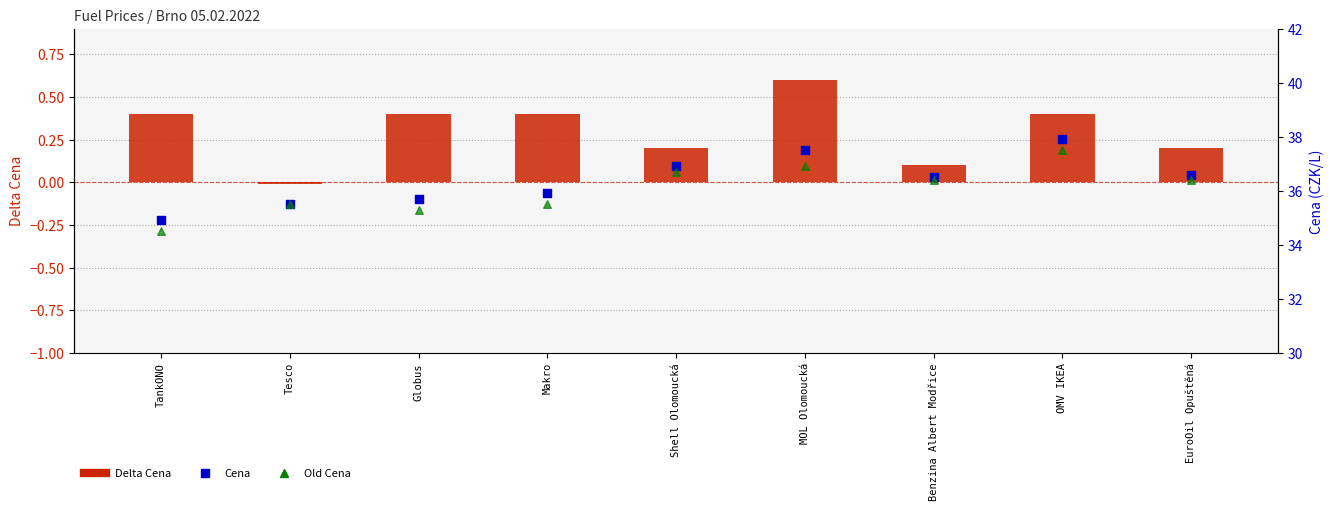

Which series has the largest total across all categories?

Cena